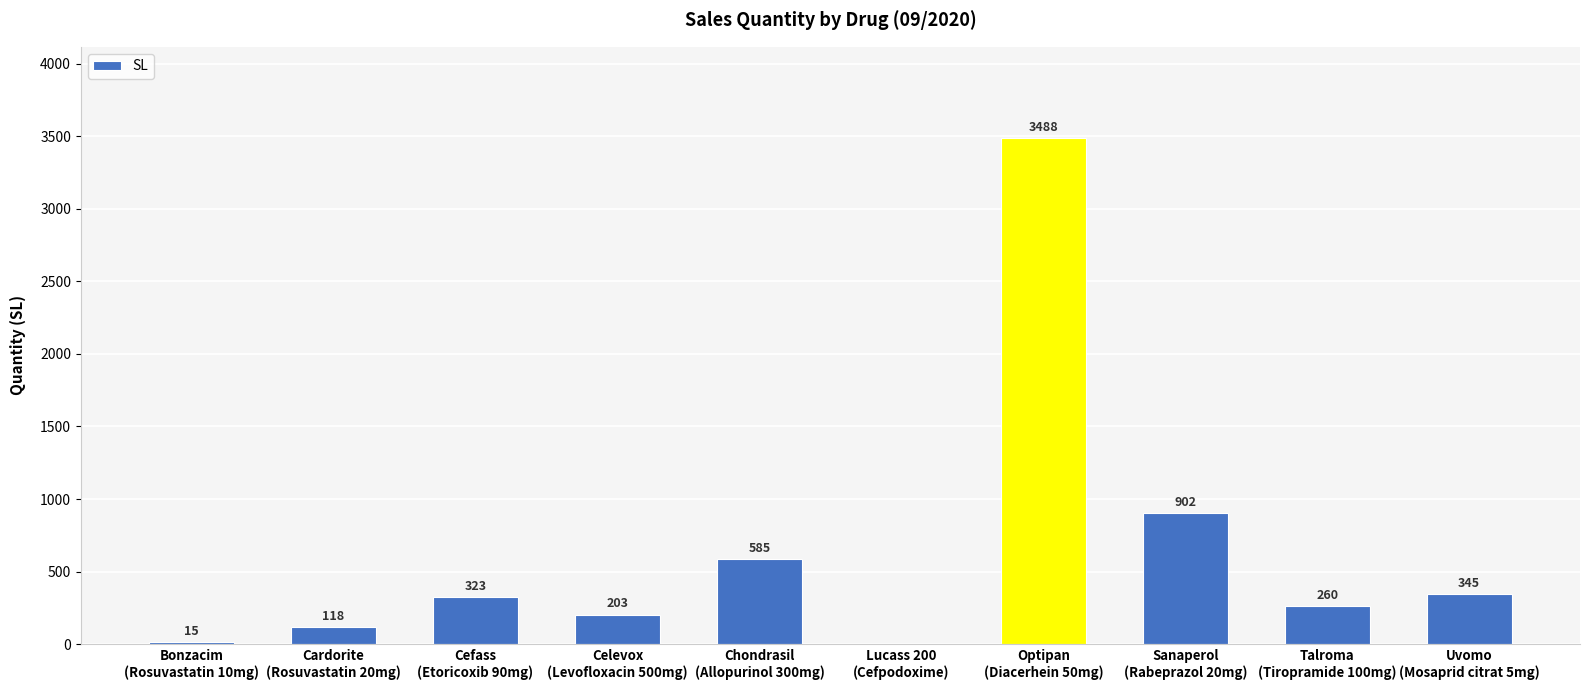

Does the chart contain stacked bars?

No